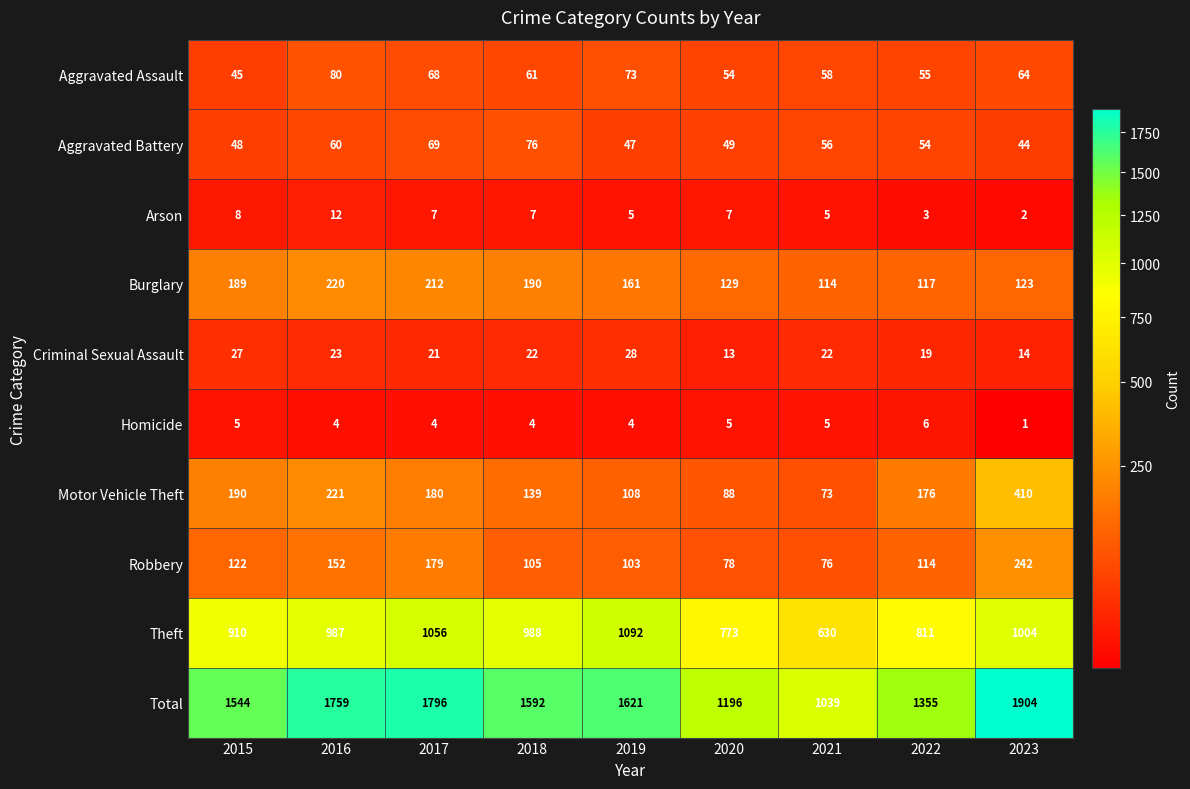

What is the highest value of the Motor Vehicle Theft series?

410